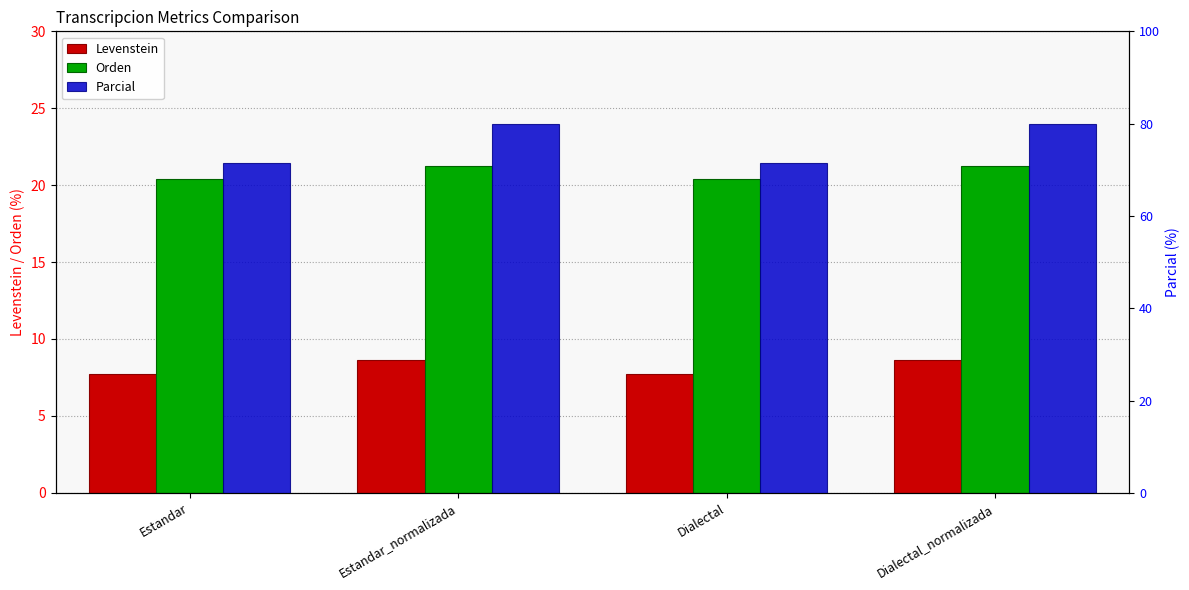

What is the label of the 3rd bar from the left?

Dialectal